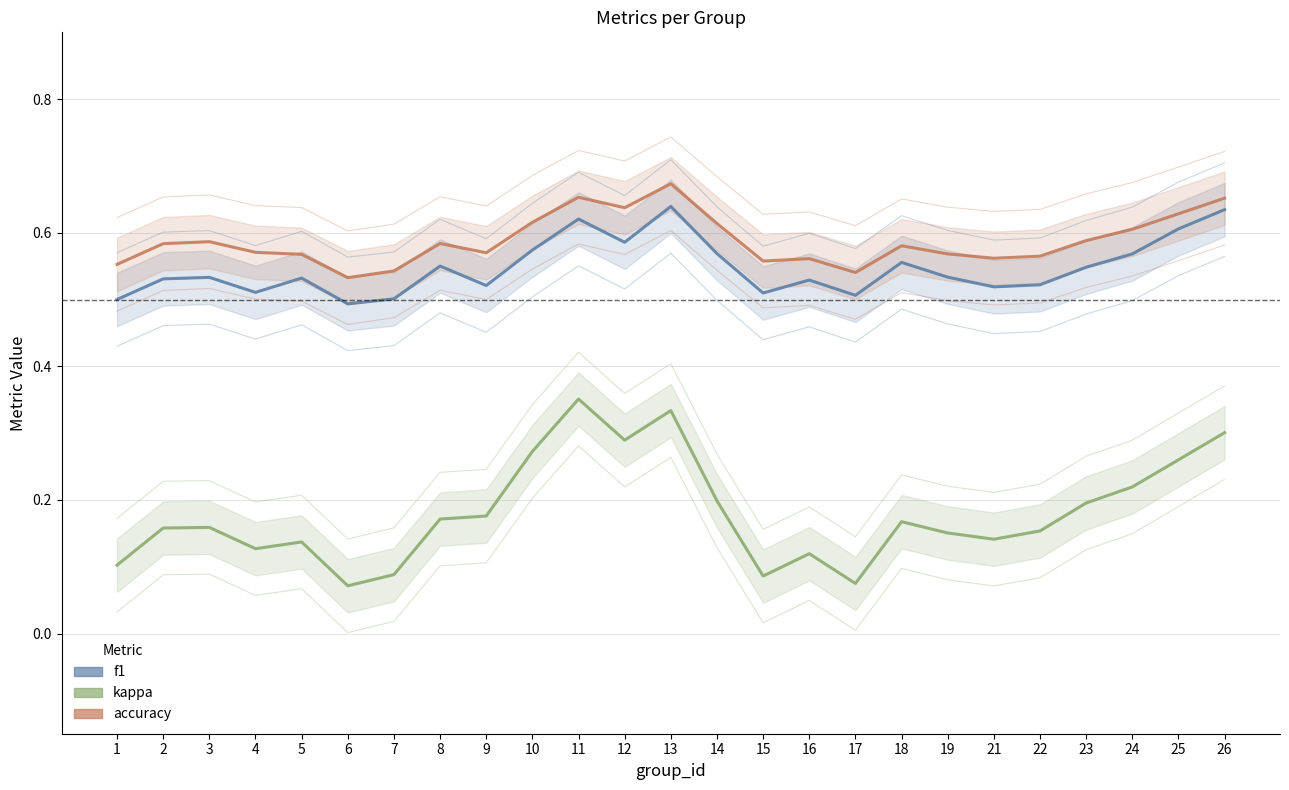

How many interior local valleys does the f1 series have?

7